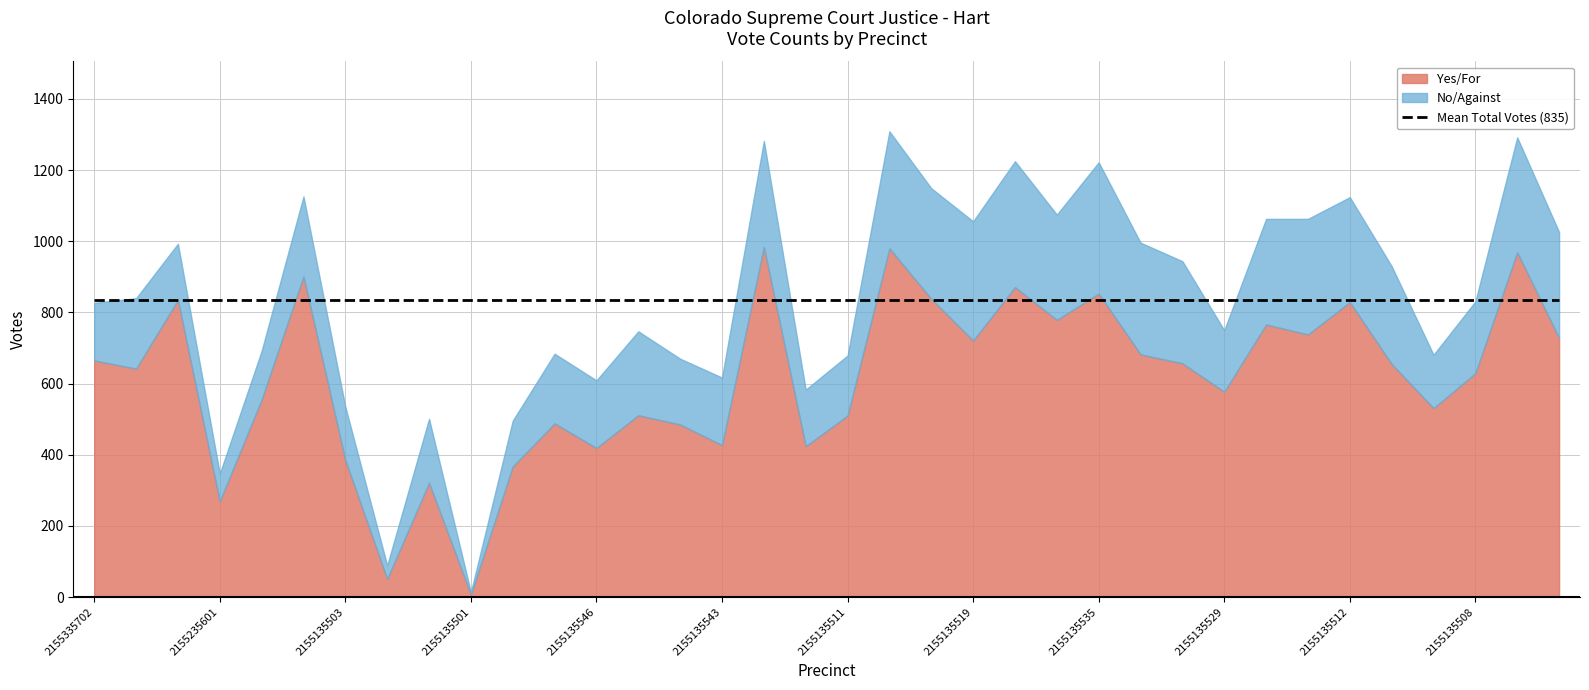

Reading left to right, list all the values displayed in this chart.

Yes/For: 665	642	835	269	555	901	385	51	321	7	367	488	419	511	485	427	984	424	510	980	838	721	871	779	853	682	657	577	766	738	829	655	531	629	969	728
No/Against: 162	198	158	78	137	225	150	38	180	7	129	196	190	236	185	190	298	159	169	329	311	335	354	296	369	314	287	173	297	325	295	275	150	202	323	298